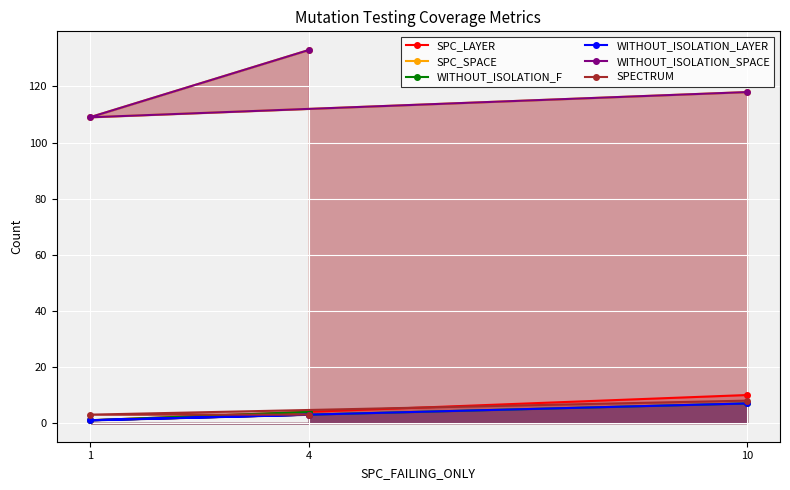

What is the value of the SPECTRUM point at the 2nd from the left?

3